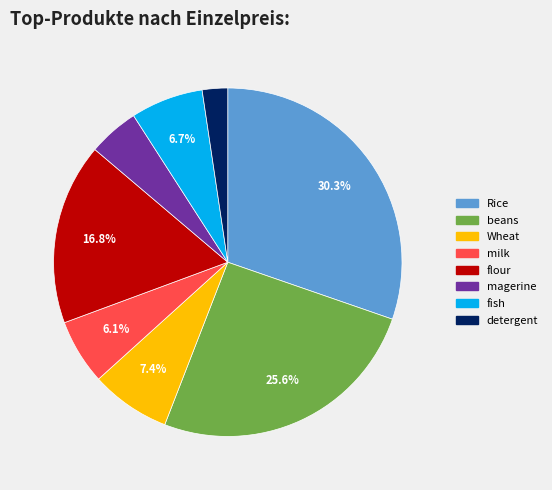

Rank the categories by value from highest to lowest.

Rice, beans, flour, Wheat, fish, milk, magerine, detergent